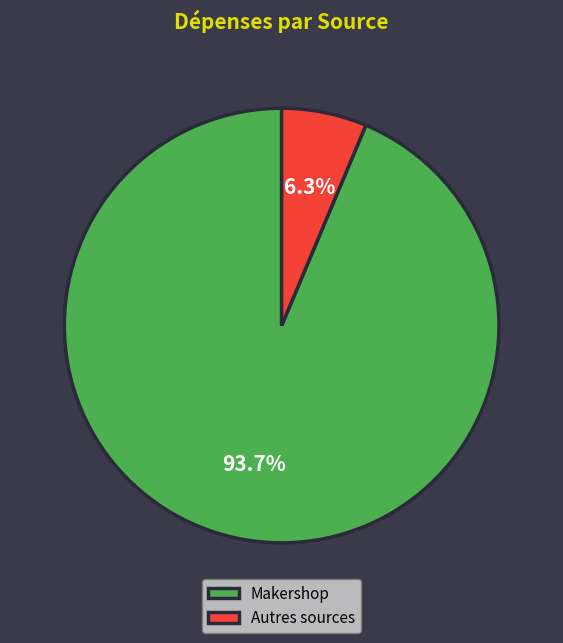

How many slices are in this pie chart?

2